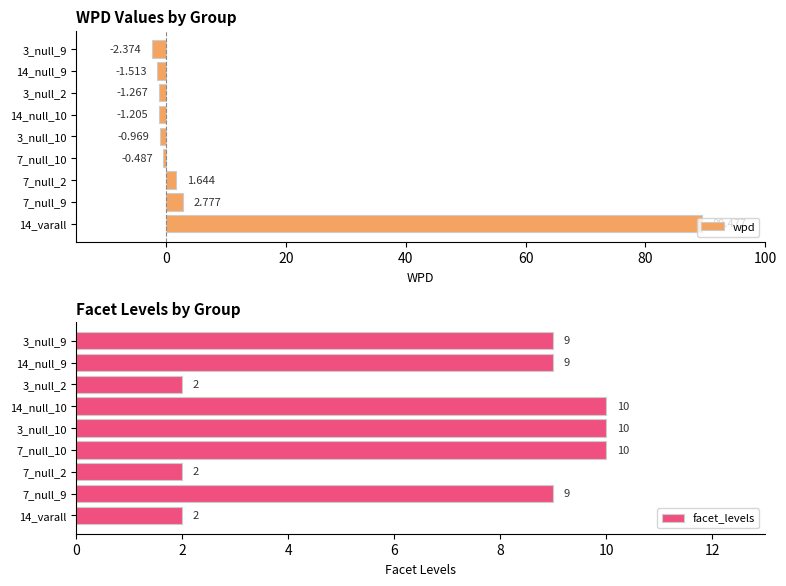

The value of facet_levels at 3_null_9 is 4. True or false?

False